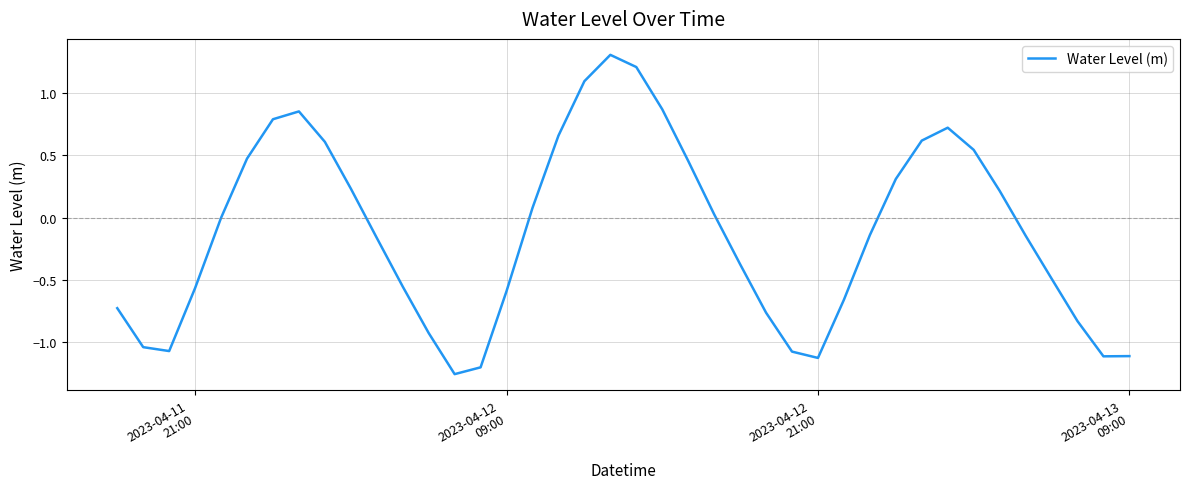

What is the greatest value displayed?

1.3